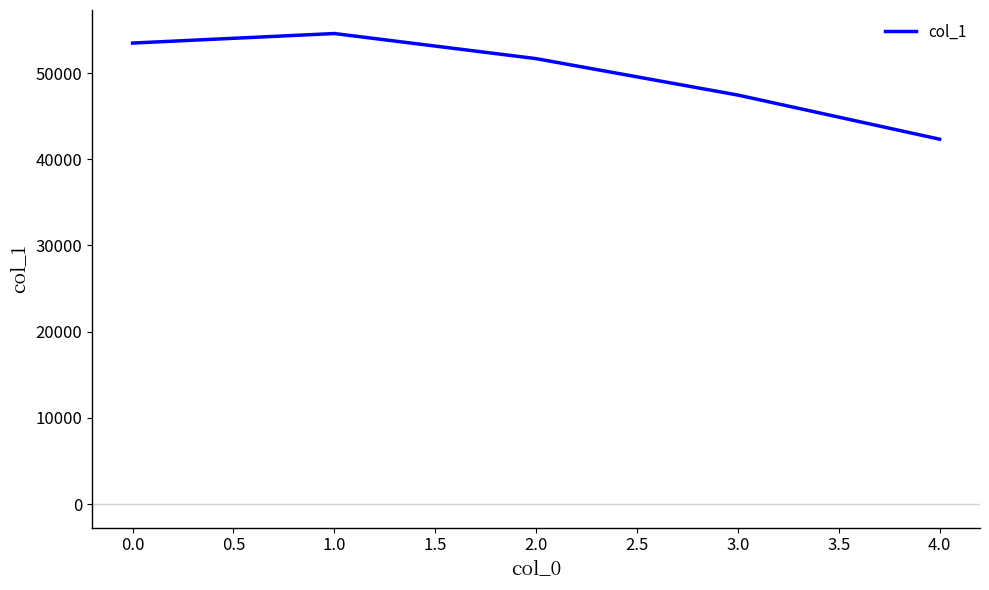

Where does the data first go above 51672?

0.0